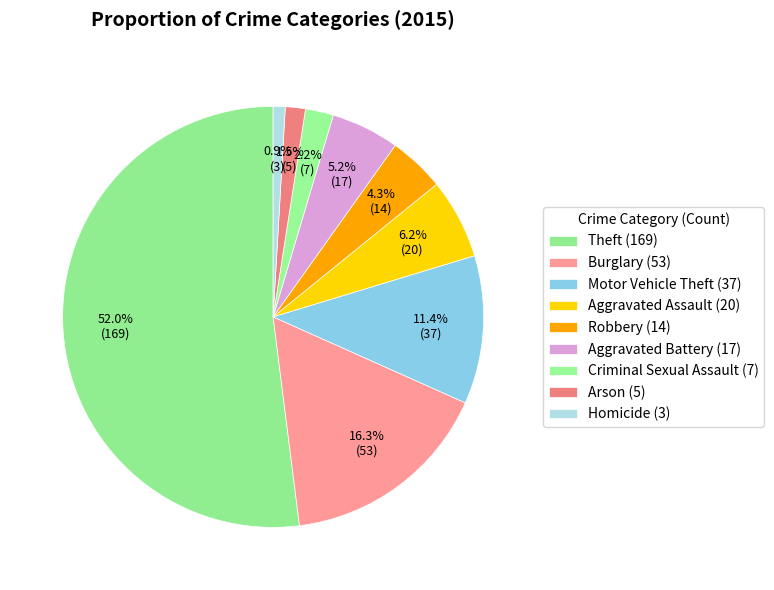

Is it true that Homicide is 1% of the pie?

True